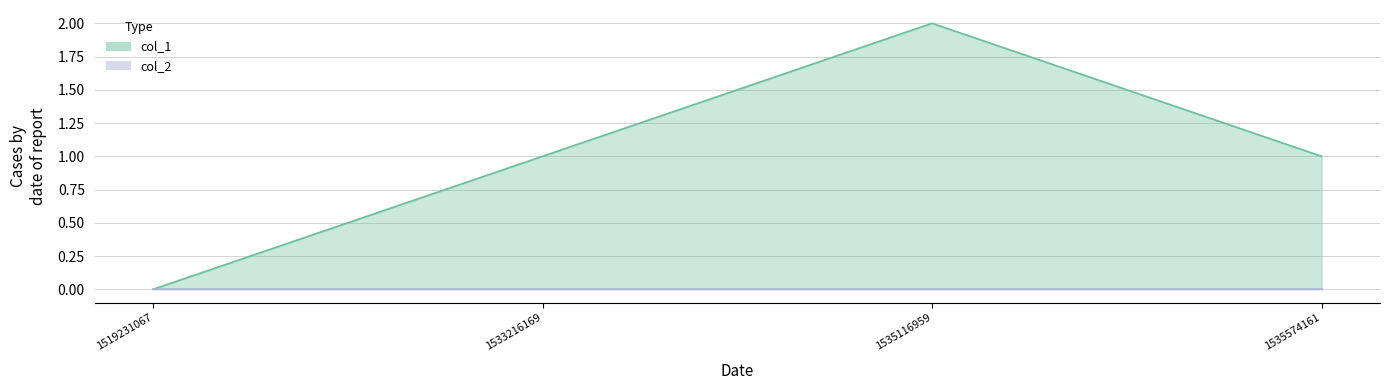

Does the chart display data point markers on the line(s)?

No